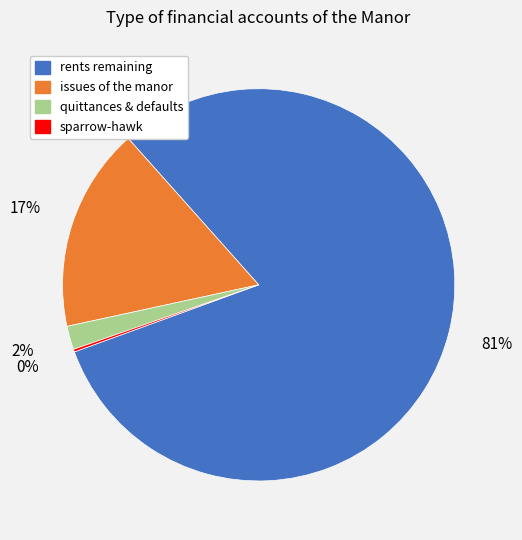

Combined, do quittances & defaults and issues of the manor account for over 50%?

No